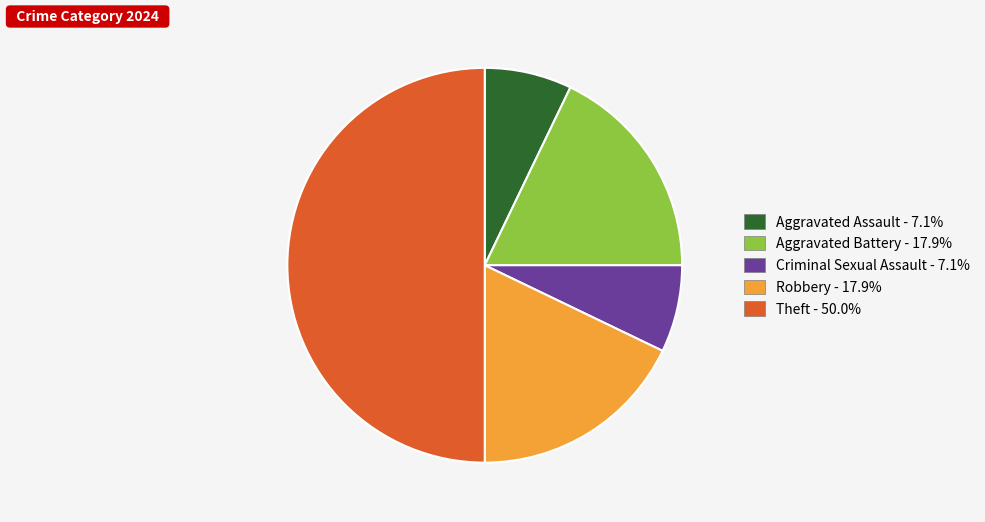

Is Aggravated Assault - 7.1% the majority of the pie?

No